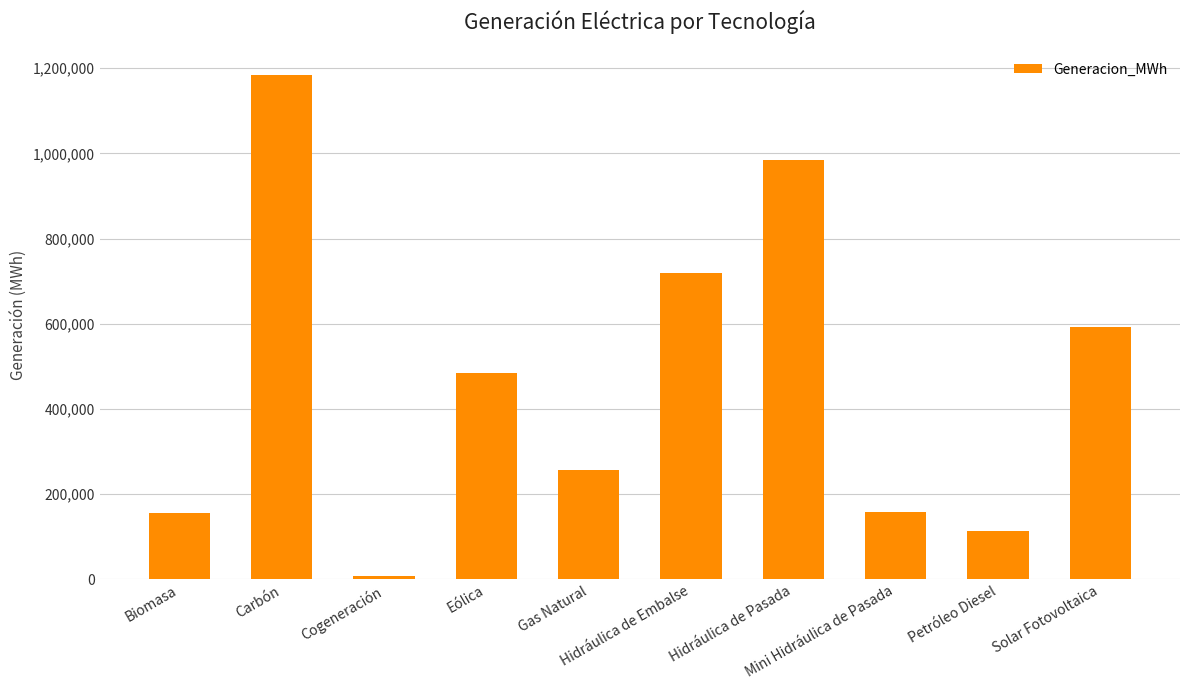

What is the average value?

466003.2